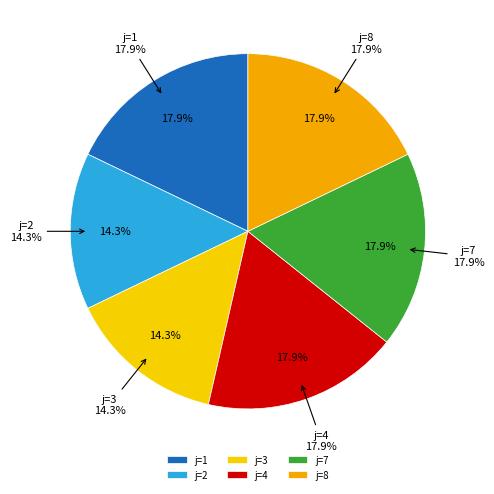

Is there any slice that represents more than half of the pie?

No